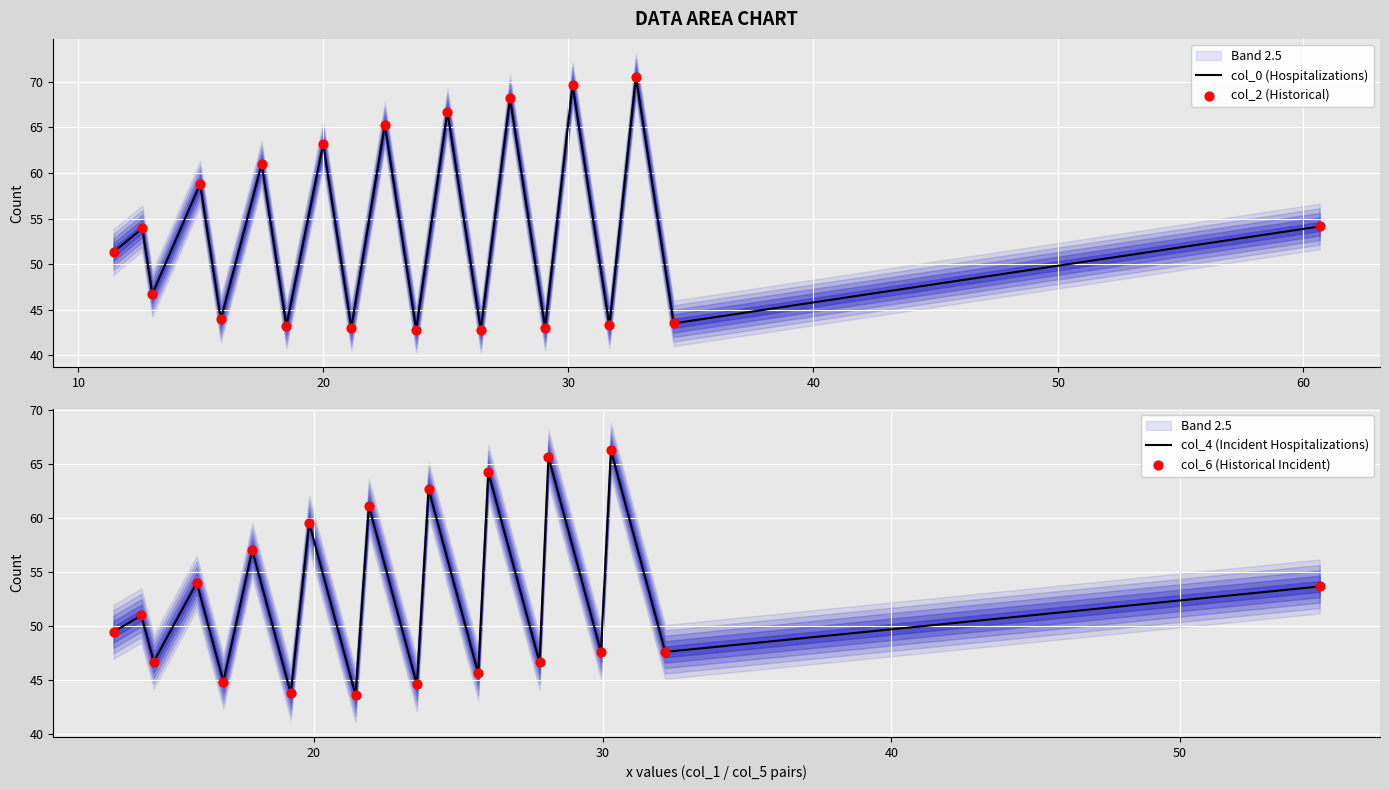

Which series reaches the minimum Y coordinate?

col_0 (Hospitalizations)